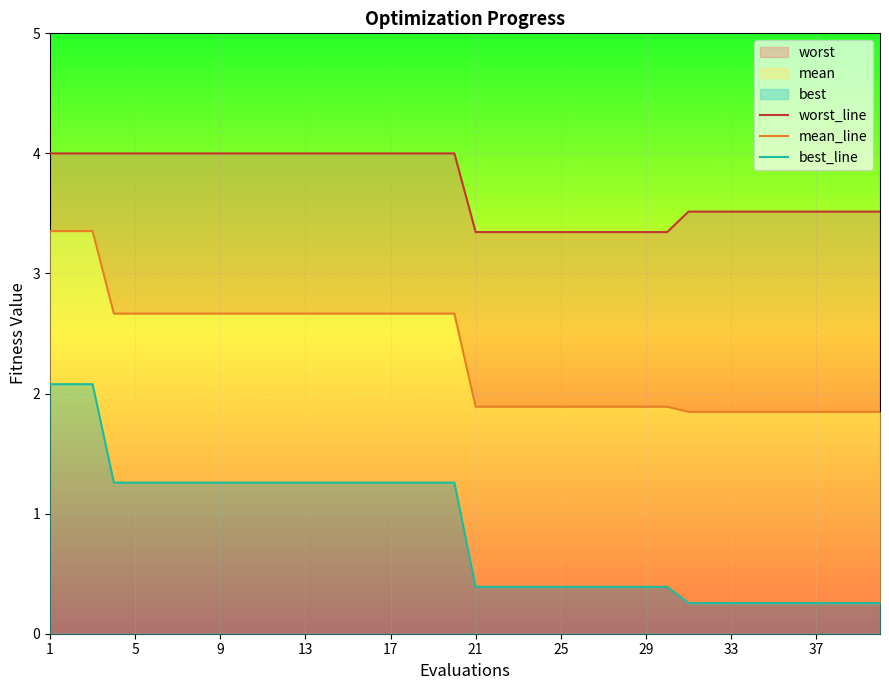

At which label does mean_line reach its peak?

1